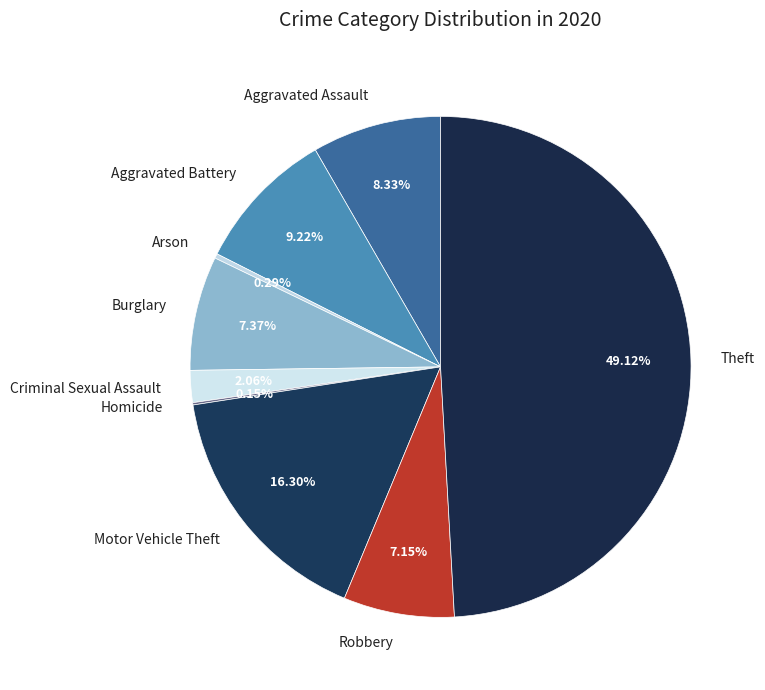

Which category has the biggest portion of the pie?

Theft